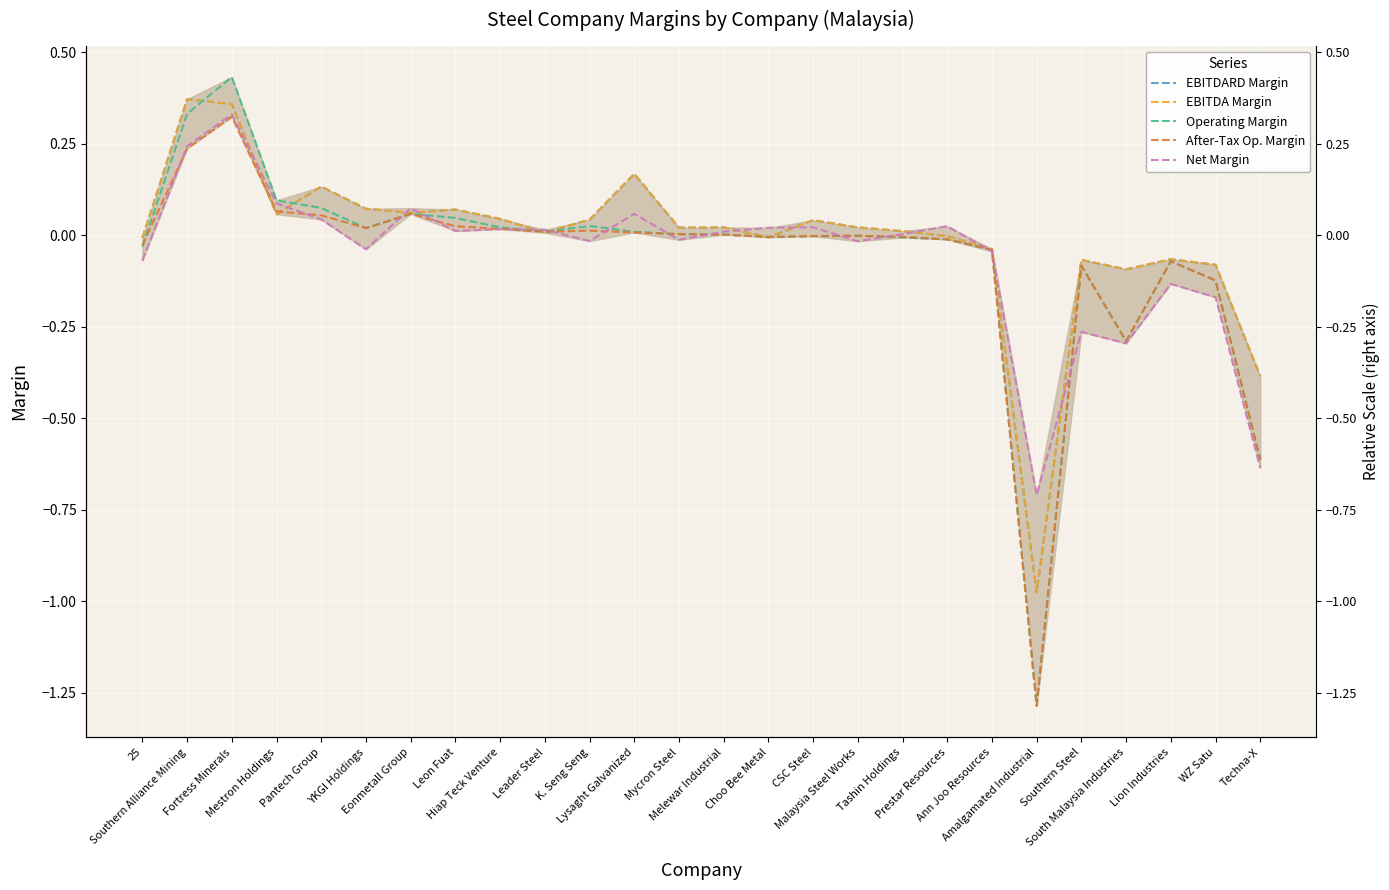

What are all the series names shown in the legend?

EBITDARD Margin, EBITDA Margin, Operating Margin, After-Tax Op. Margin, Net Margin